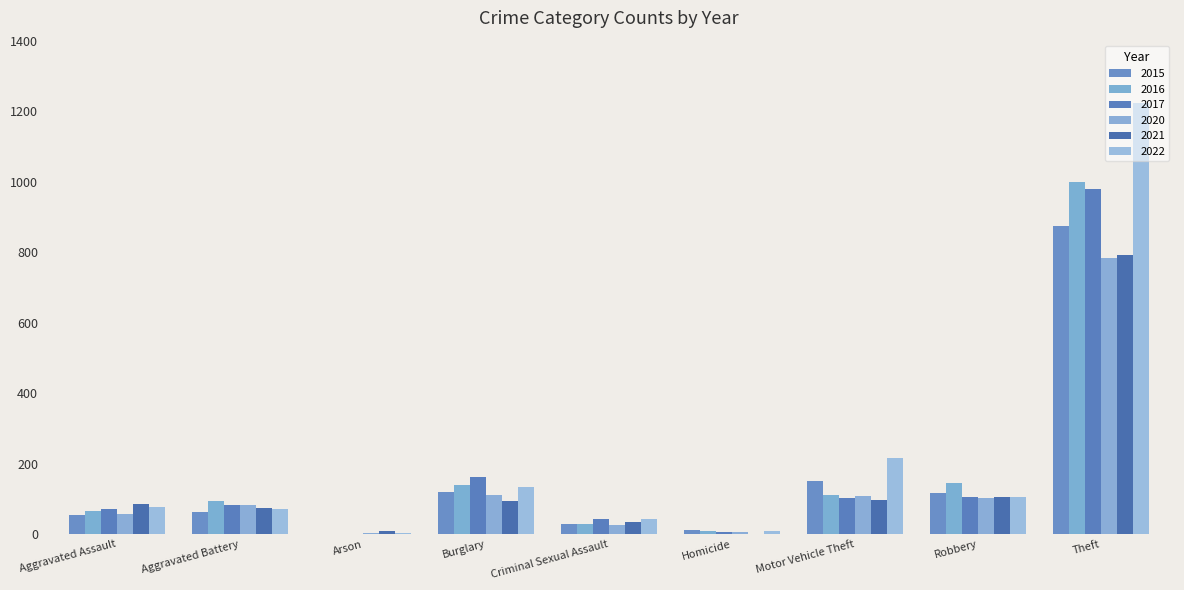

Are the bars grouped side by side (vs. stacked)?

Yes